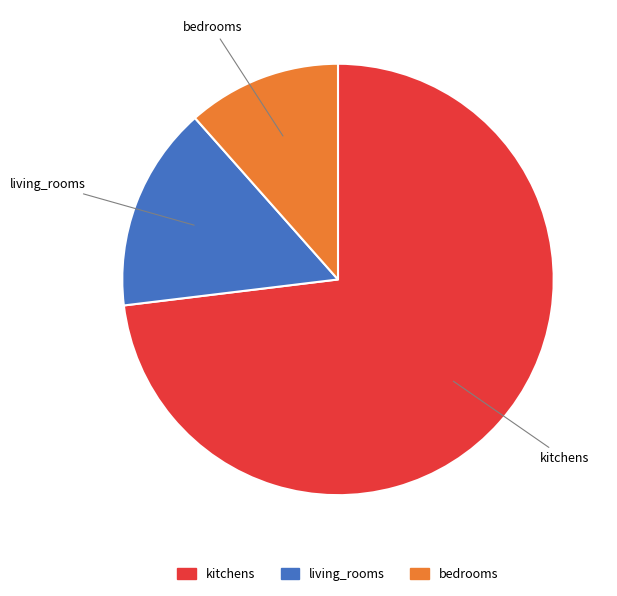

Is the sum of living_rooms and bedrooms greater than half?

No